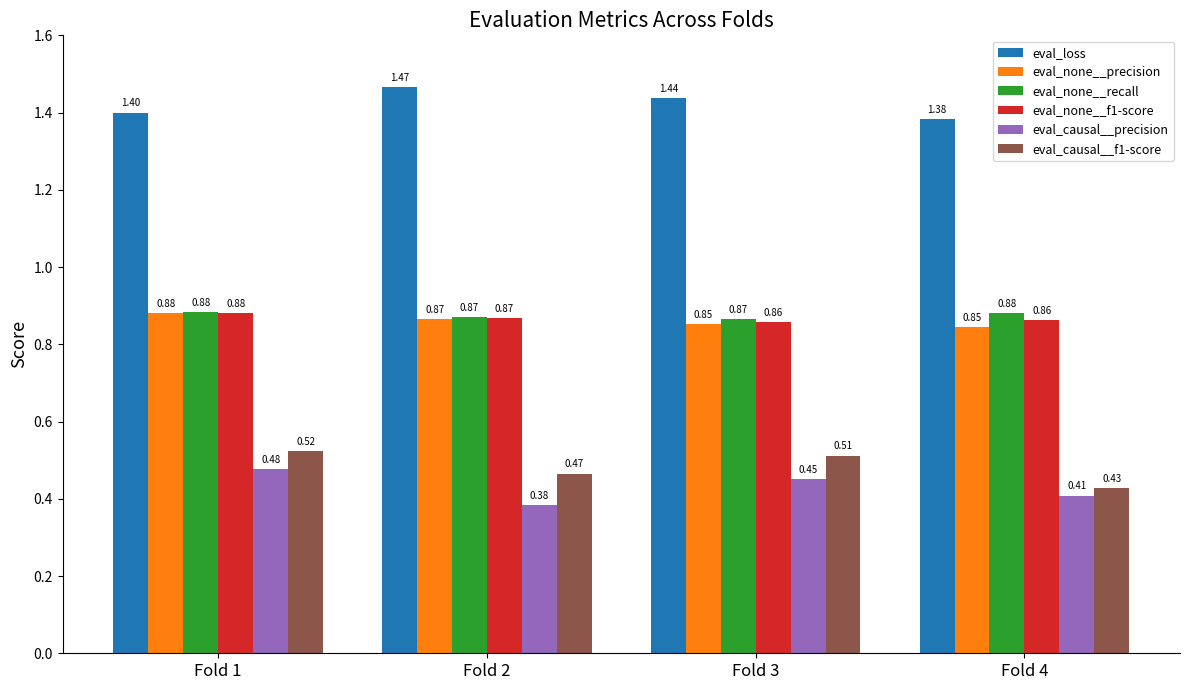

Is it true that eval_none__recall equals 1.5 at Fold 3?

False